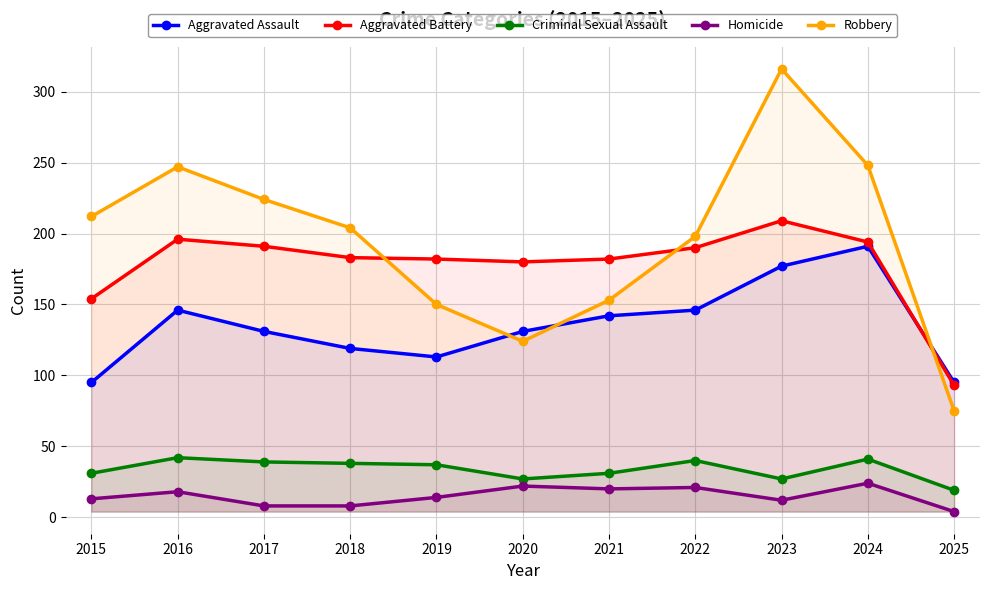

Between 2018 and 2015, which is larger?

2018